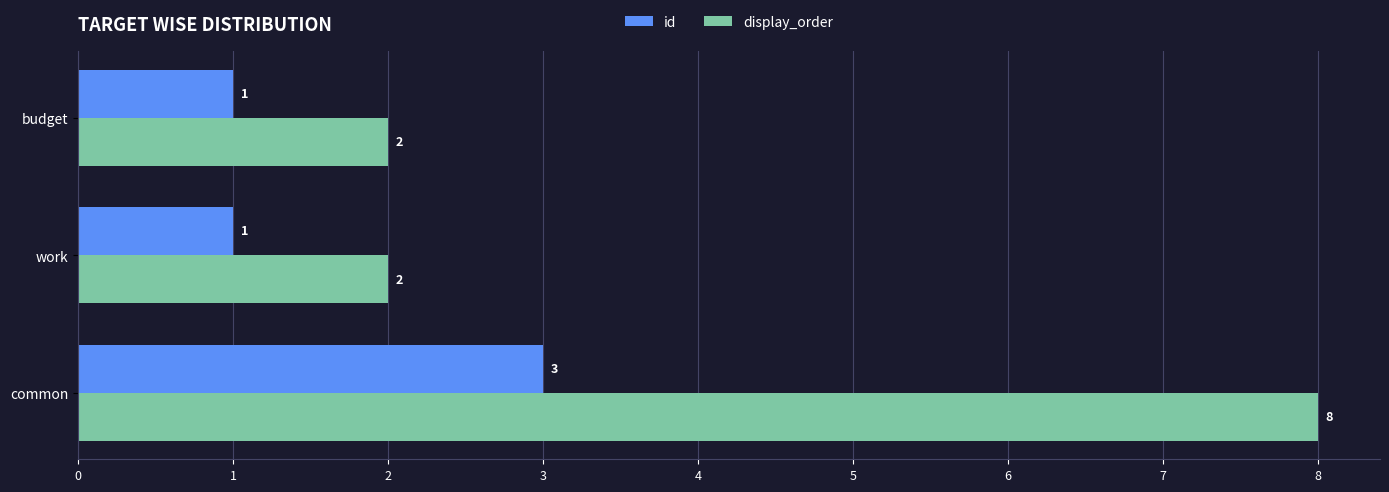

Which series has the largest total across all categories?

display_order